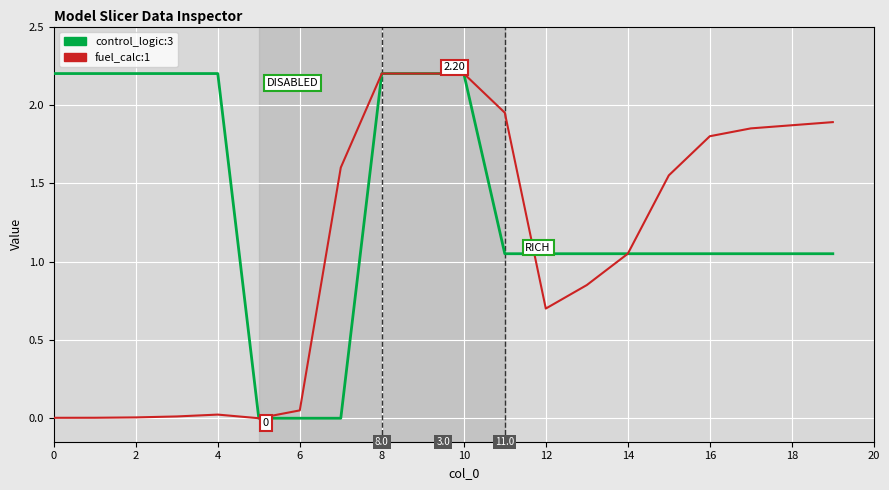

True or false: fuel_calc:1 and control_logic:3 intersect in this chart.

True